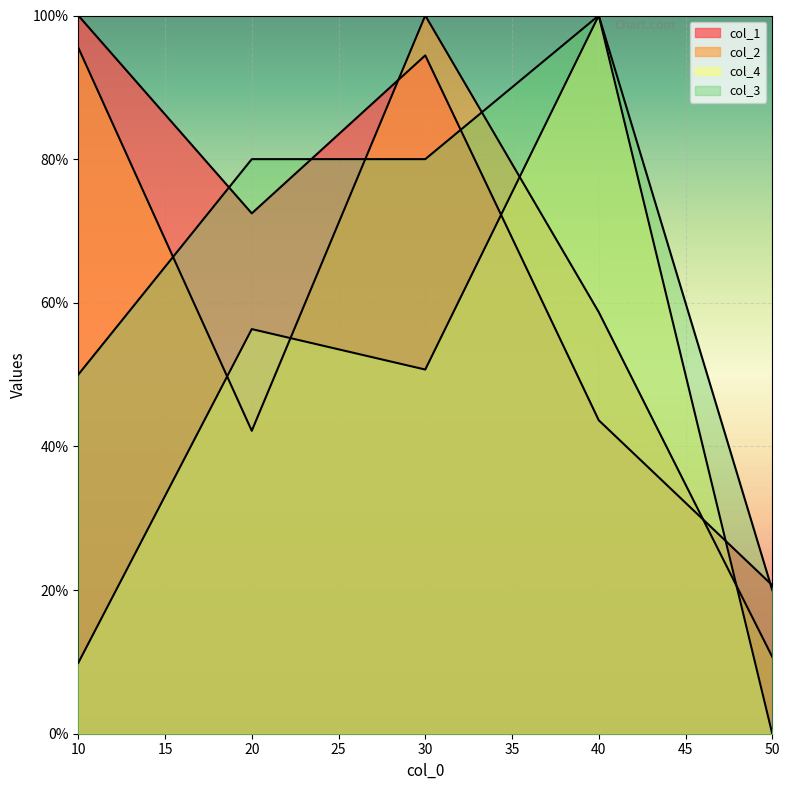

Between 20 and 30, which series saw the biggest shift?

col_2